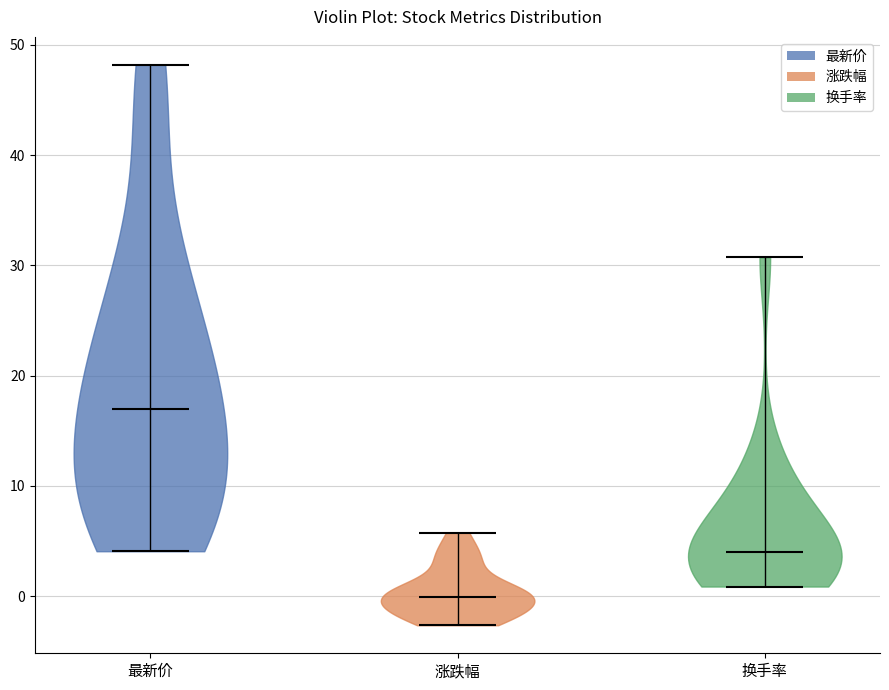

Reading left to right, read every violin against the y-axis: where its median line is, and the lowest and highest points it reaches. The values are not printed on the chart, so give them approximately, as read against the axis.

最新价: median line 17, lowest point 4, highest point 48
涨跌幅: median line 0, lowest point -3, highest point 6
换手率: median line 4, lowest point 1, highest point 31